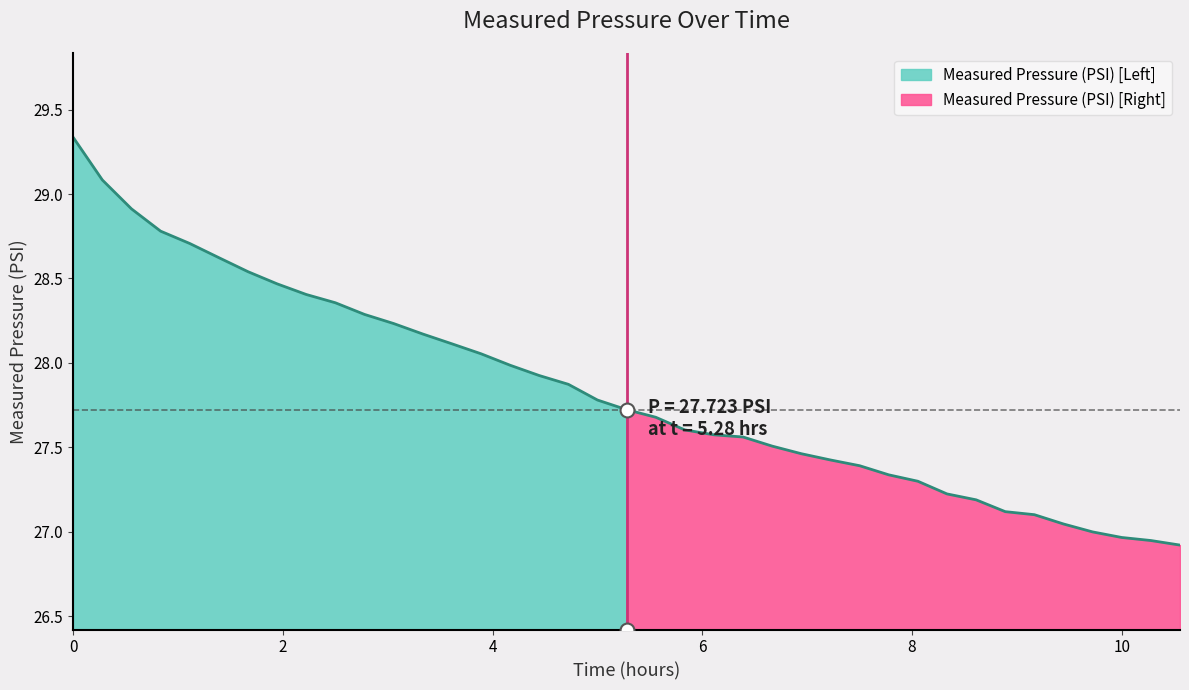

Does the chart display data point markers on the line(s)?

No